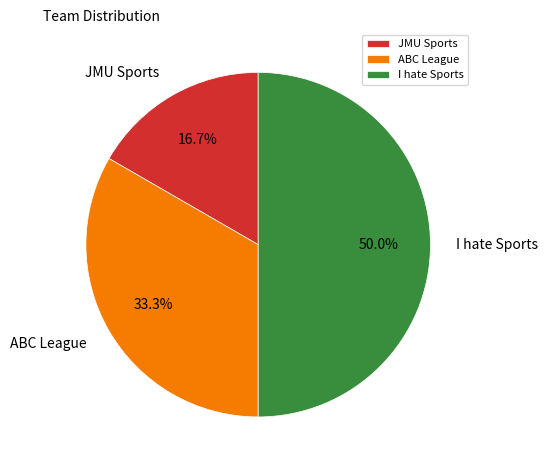

How many slices are in this pie chart?

3